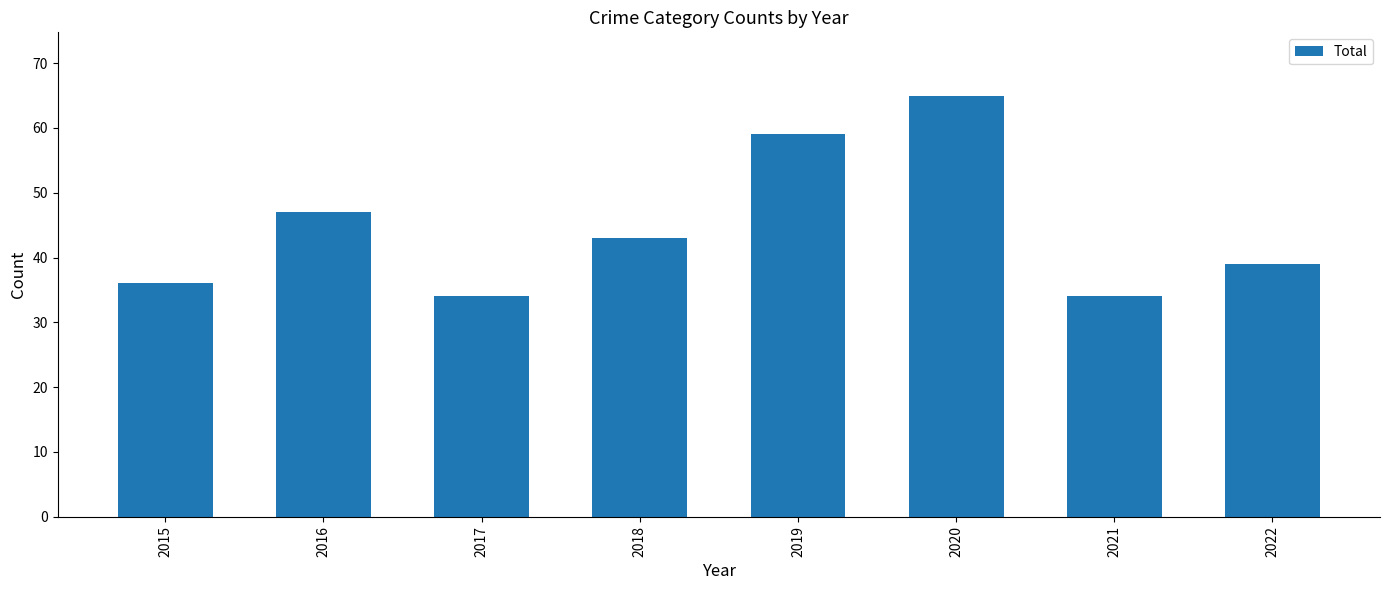

What is the approximate value at 2018?

43